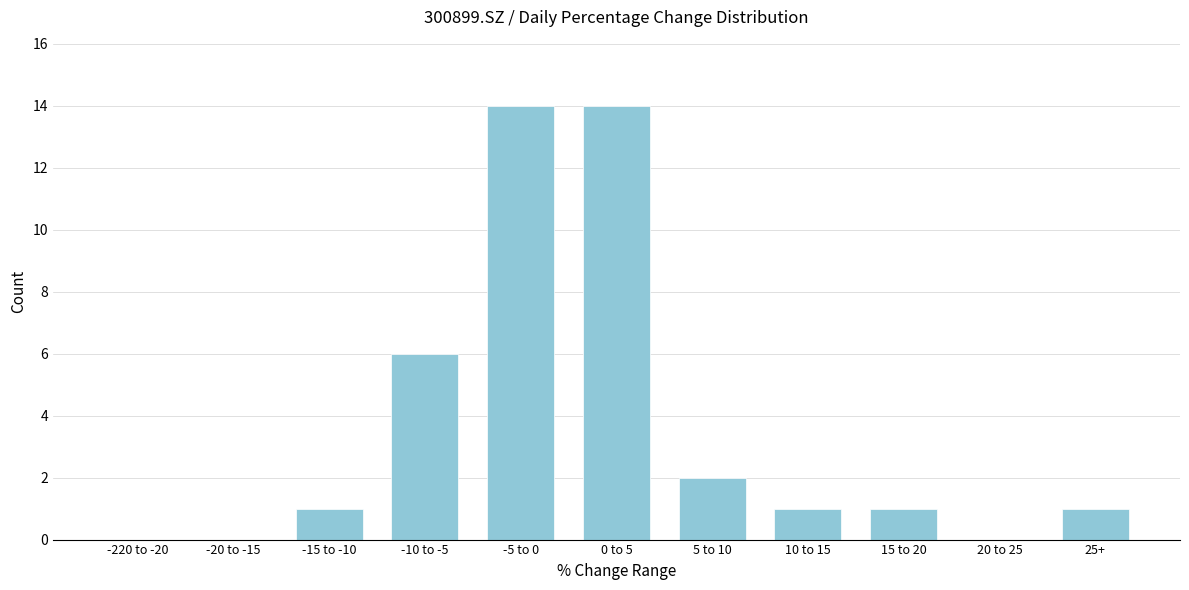

Reading left to right, extract all data points from this chart.

-220 to -20=0	-20 to -15=0	-15 to -10=1	-10 to -5=6	-5 to 0=14	0 to 5=14	5 to 10=2	10 to 15=1	15 to 20=1	20 to 25=0	25+=1